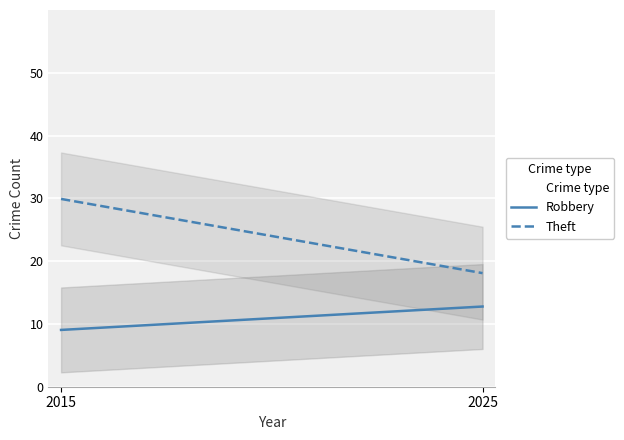

Which category has the highest value across all series?

2015